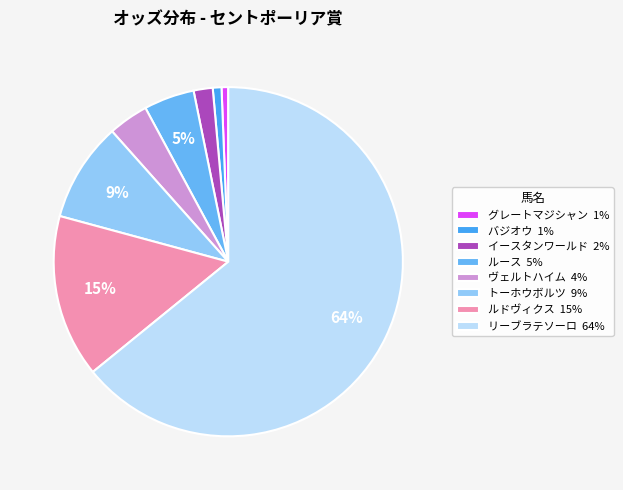

The ヴェルトハイム slice represents 4% of the pie. True or false?

True